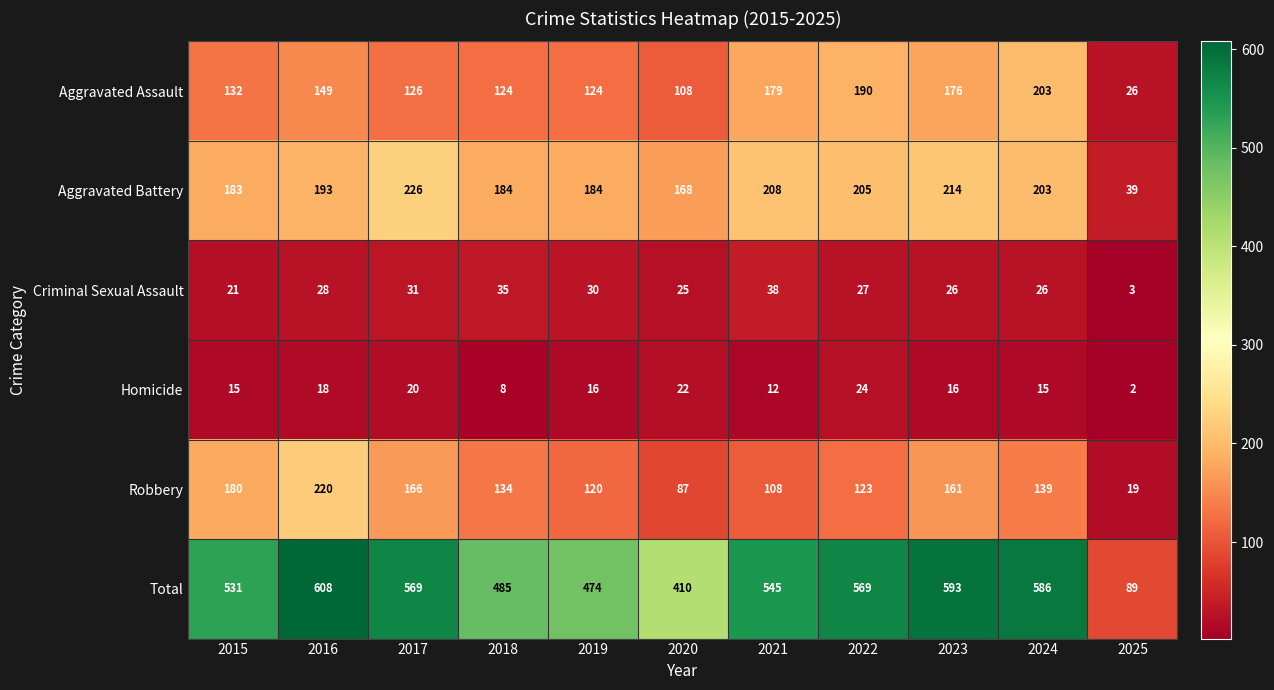

Is it true that Aggravated Battery equals 203 at 2024?

True